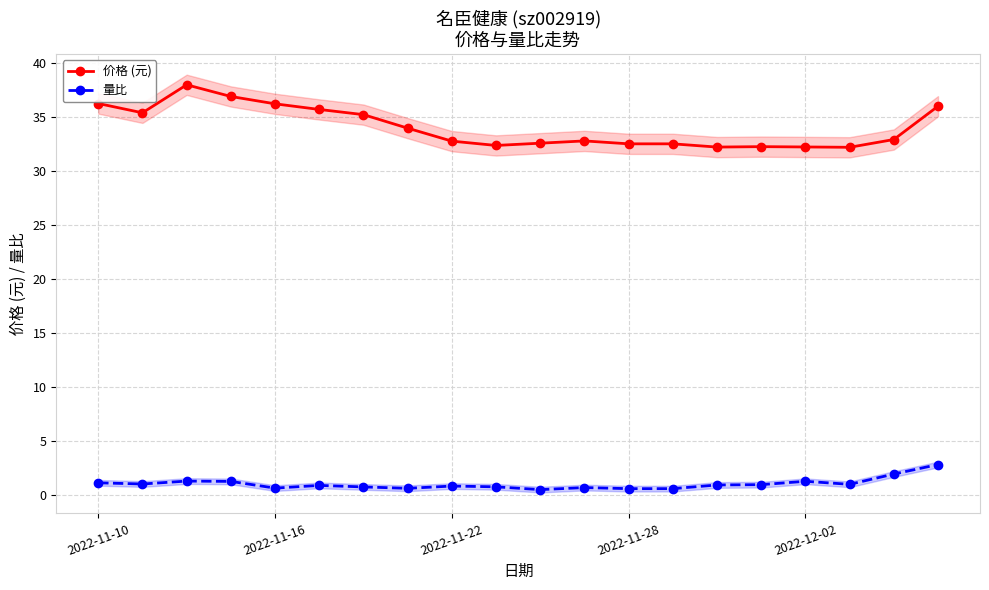

Which has a higher value, 18 or 7?

7